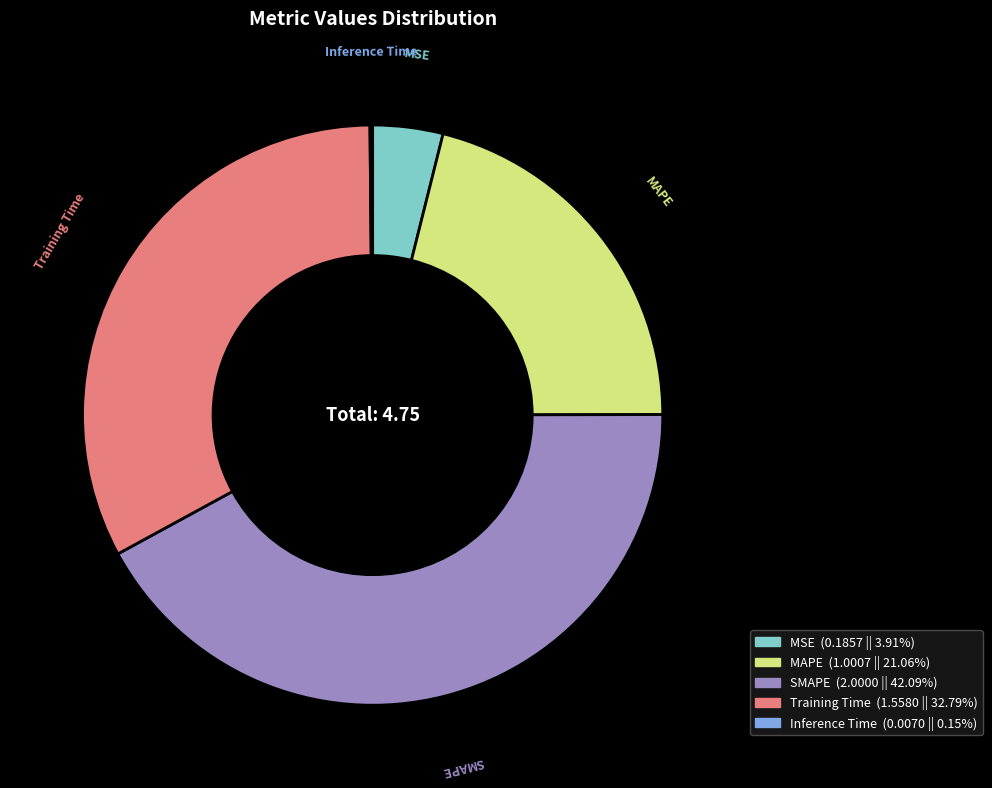

Which category has the biggest portion of the pie?

SMAPE